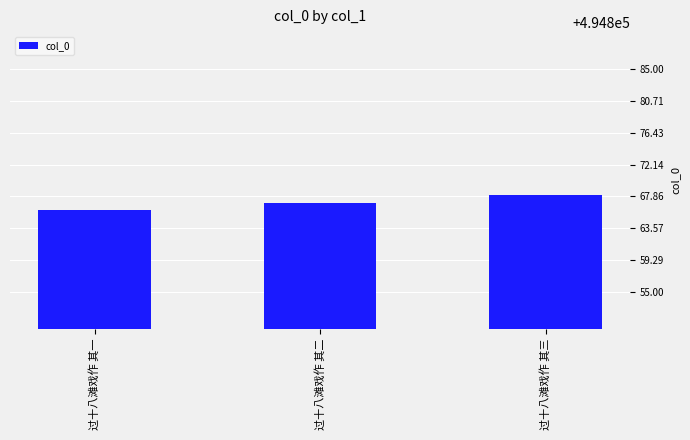

Reading left to right, what are all the values shown in this chart?

494866	494867	494868